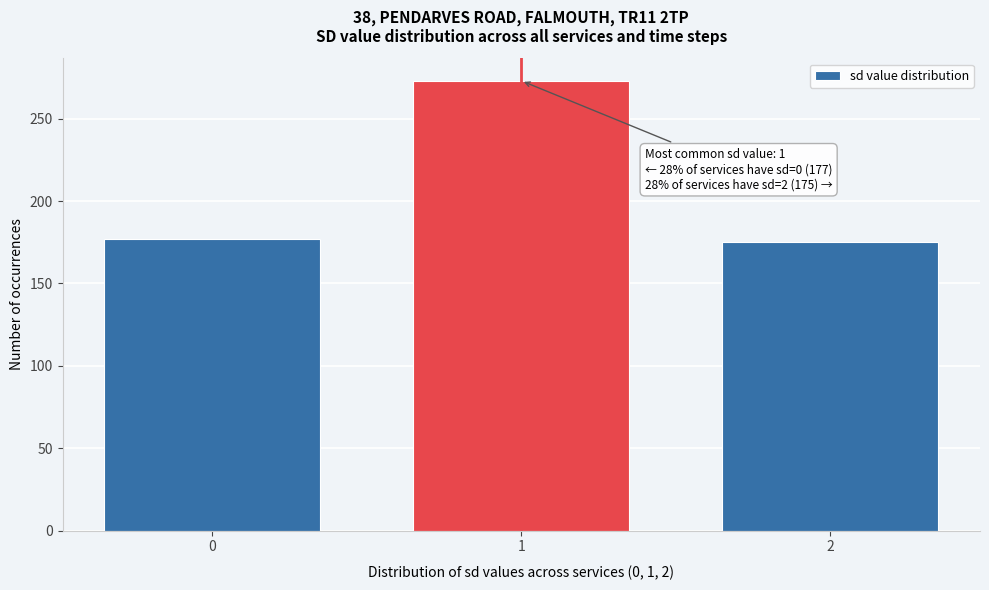

Reading right to left, list all the values displayed in this chart.

2=175	1=273	0=177